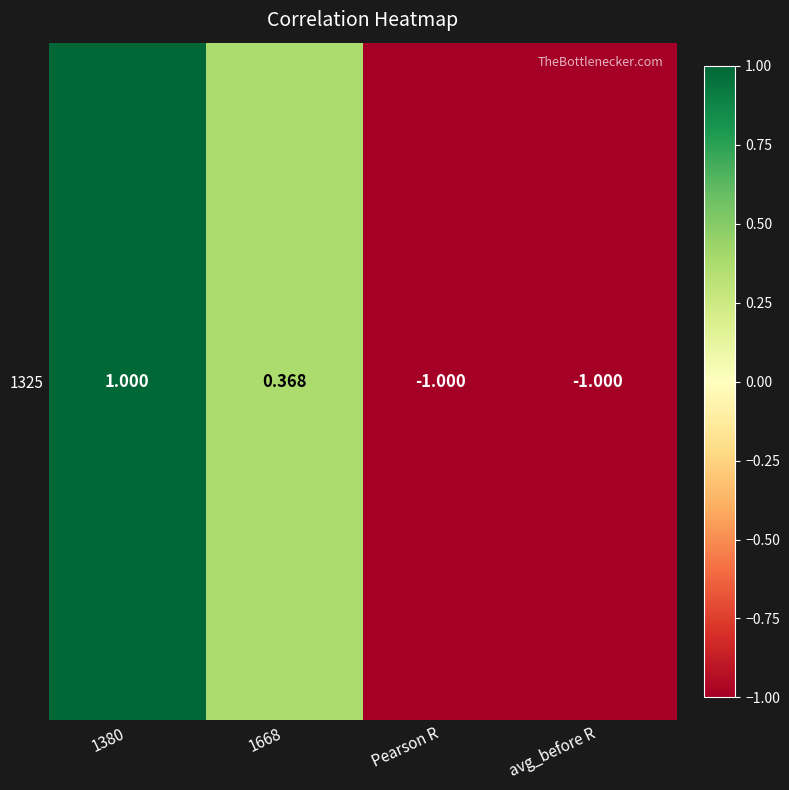

True or false: the data shows -0.3 at avg_before R.

False